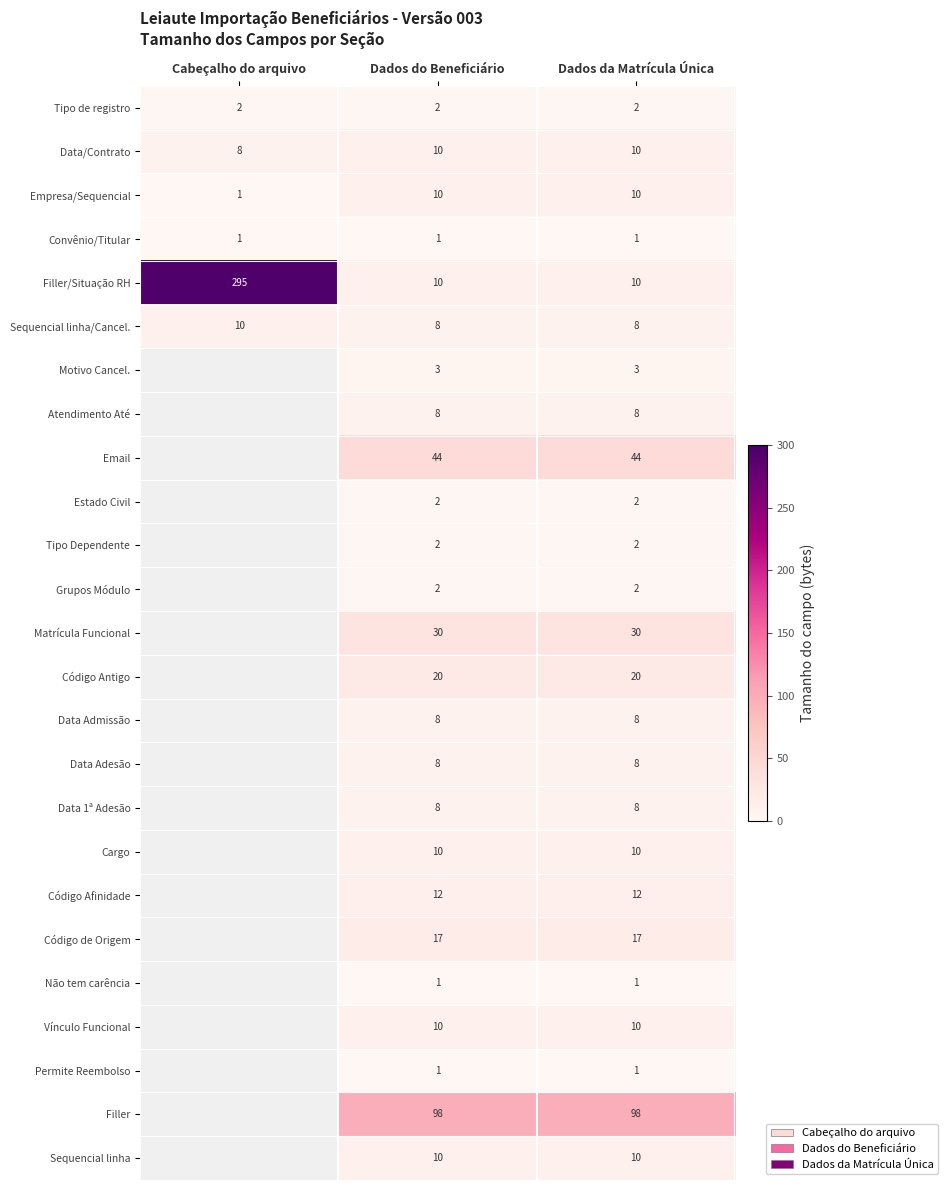

Is it true that Sequencial linha/Cancel. equals 5 at Dados da Matrícula Única?

False